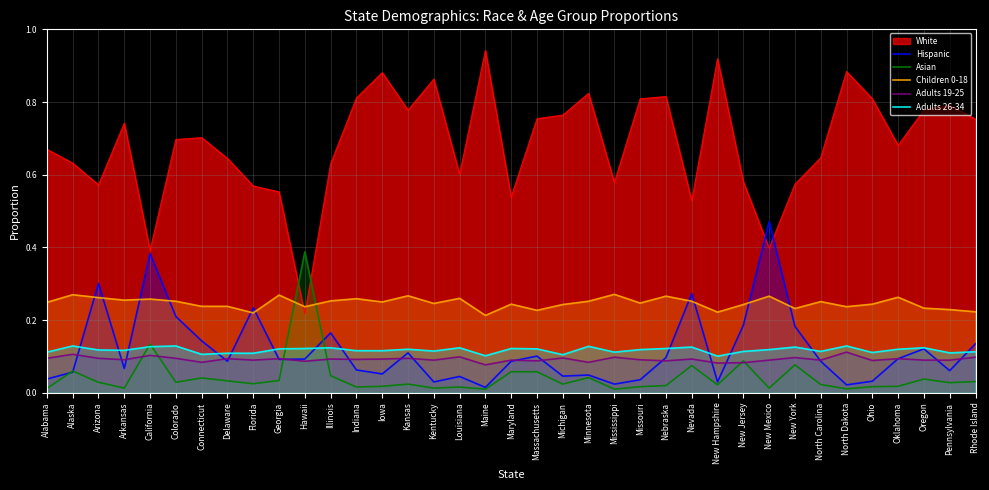

What is the total value across all series at Kansas?

0.6